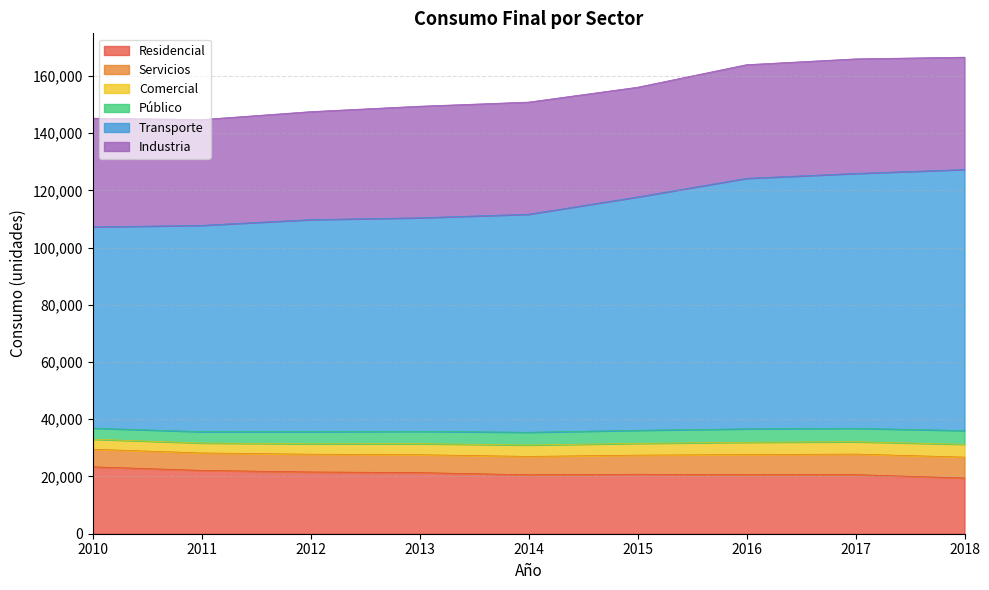

At which label does Residencial reach its peak?

2010